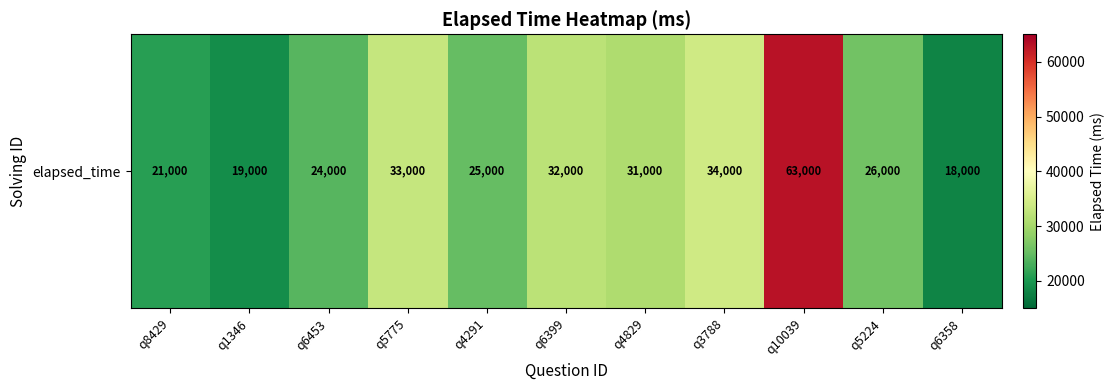

How many distinct data groups are displayed?

1